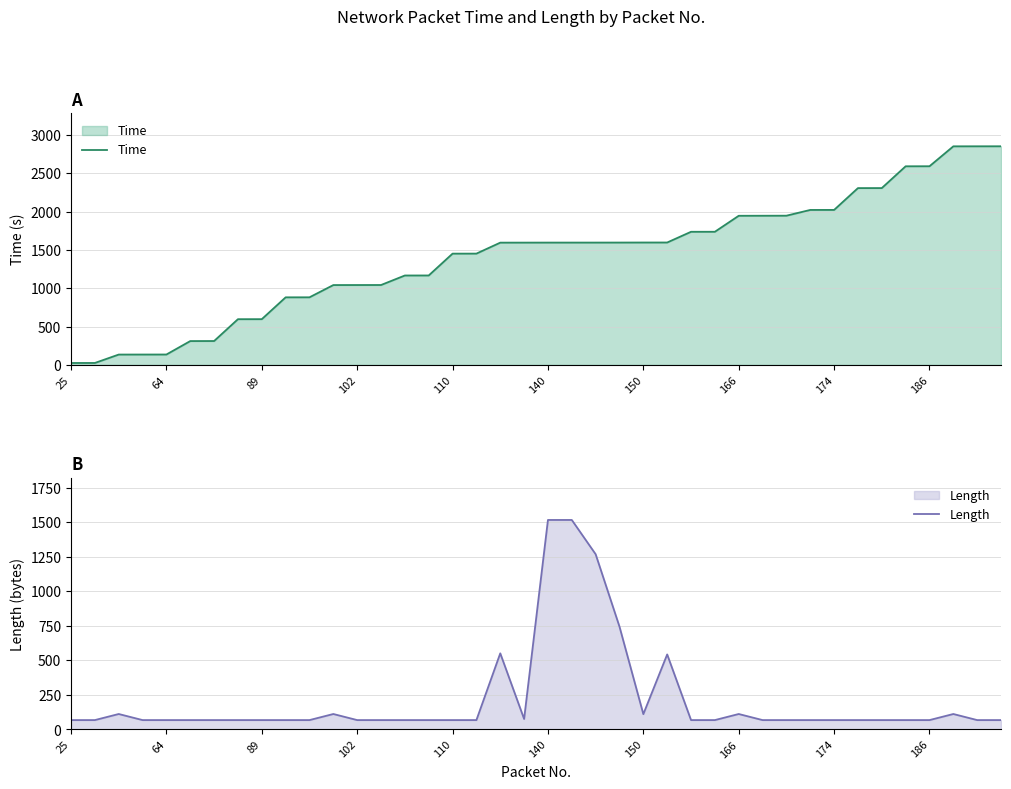

Rank the series by their average value, from lowest to highest.

Length, Time